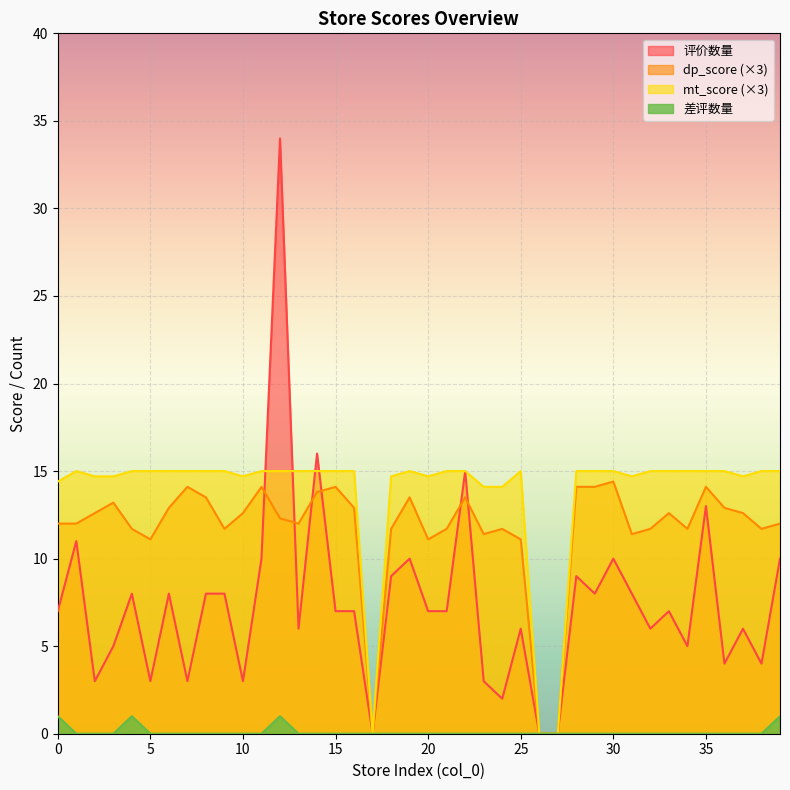

True or false: 差评数量 has more than 1 points higher than both neighbors.

True